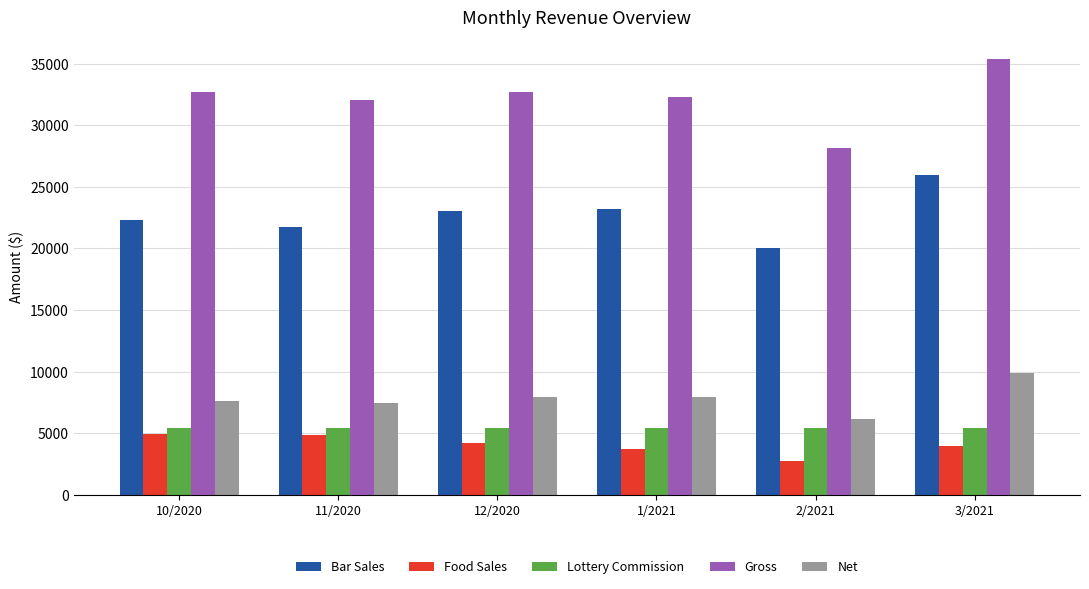

The Gross series shows 32054.3 at 11/2020. True or false?

True